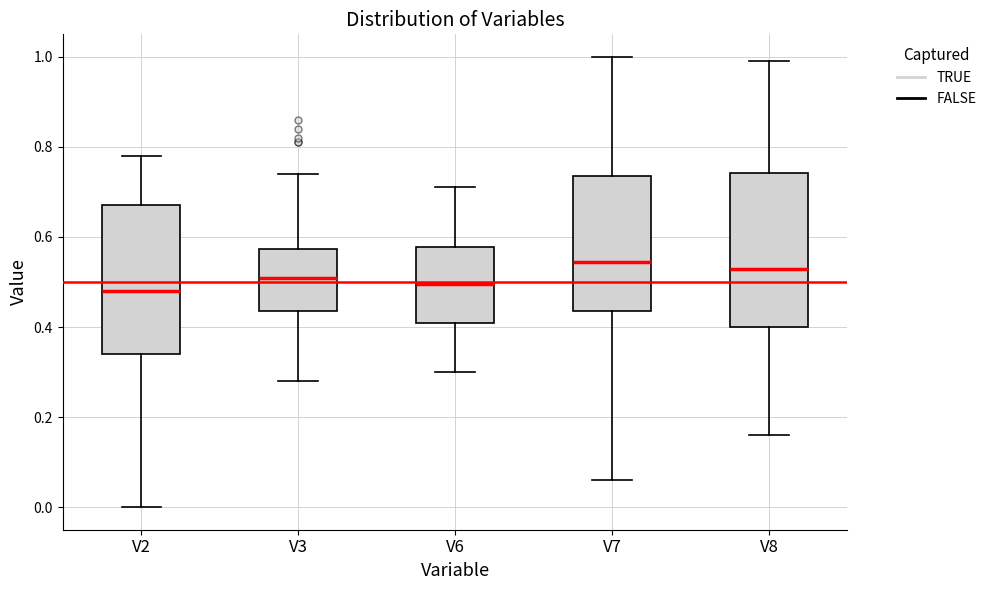

Reading left to right, read every box against the y-axis: the position of its median line, the range the box covers, and the ends of its whiskers. The values are not printed on the chart, so give them approximately, as read against the axis.

V2: median 0.48, box 0.34 to 0.68, whiskers 0.00 to 0.78
V3: median 0.52, box 0.44 to 0.58, whiskers 0.28 to 0.74
V6: median 0.50, box 0.42 to 0.58, whiskers 0.30 to 0.72
V7: median 0.54, box 0.44 to 0.74, whiskers 0.06 to 1.00
V8: median 0.54, box 0.40 to 0.74, whiskers 0.16 to 1.00